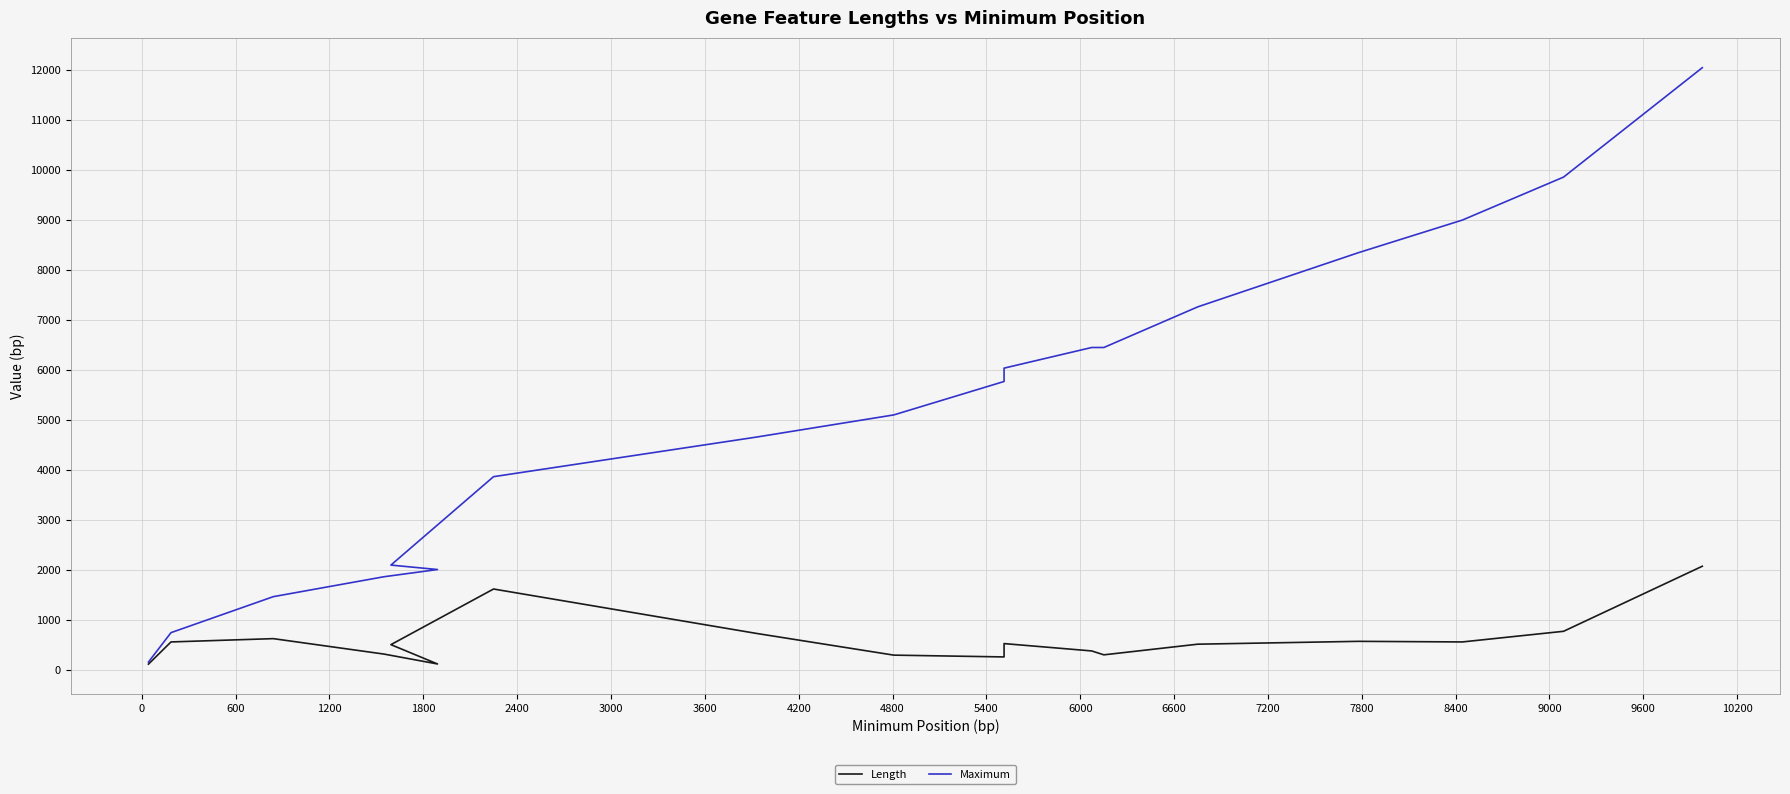

True or false: Length and Maximum intersect in this chart.

False